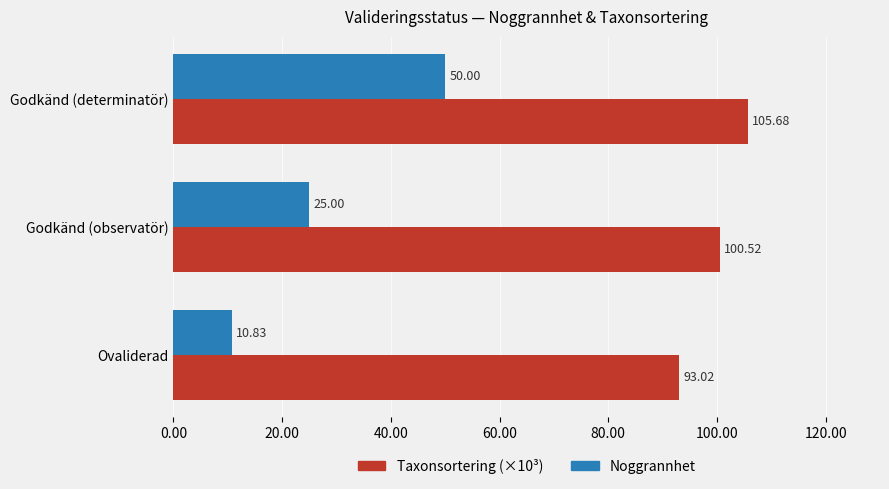

At which label is Noggrannhet closest to 30?

Godkänd (observatör)